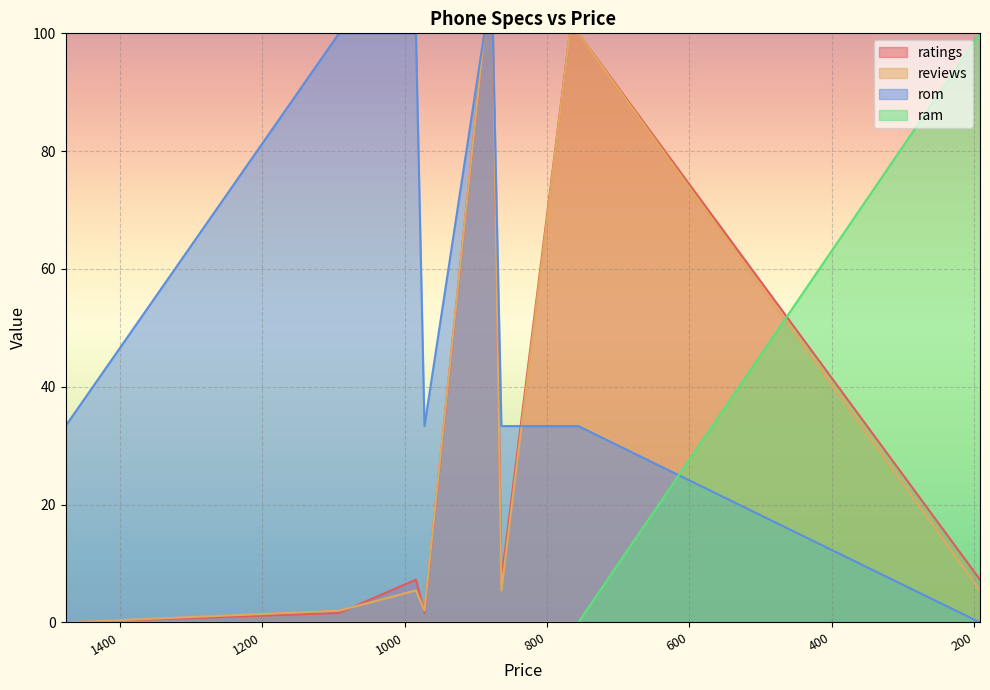

True or false: ratings has a value of 1.6 at 972.

True